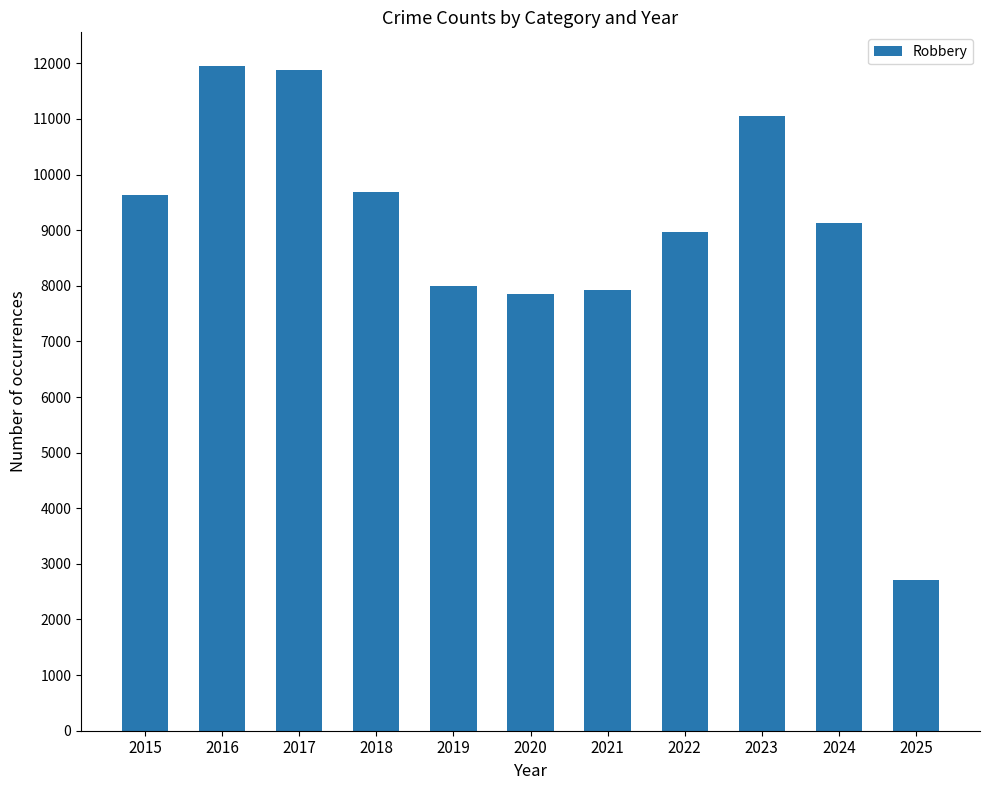

Does the chart contain stacked bars?

No